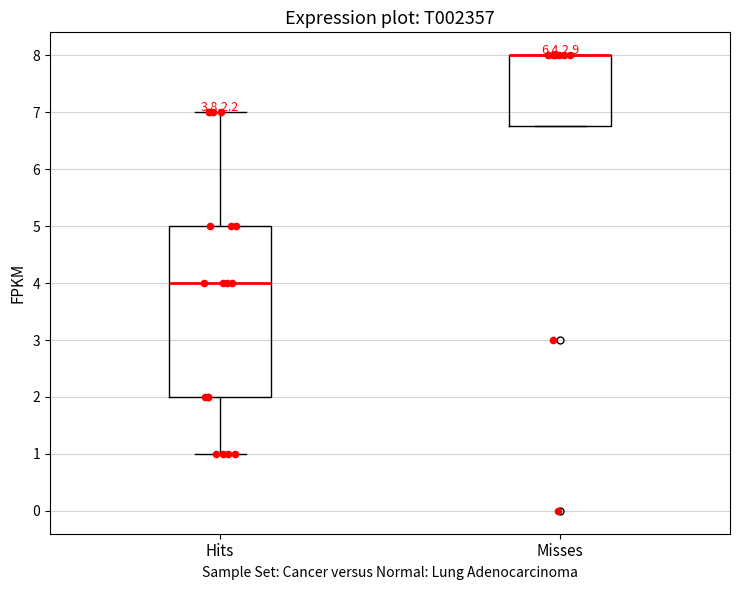

Reading left to right, read every box against the y-axis: the position of its median line, the range the box covers, and the ends of its whiskers. The values are not printed on the chart, so give them approximately, as read against the axis.

Hits: median 4.0, box 2.0 to 5.0, whiskers 1.0 to 7.0
Misses: median 8.0 (drawn on the box's upper edge), box 6.8 to 8.0, whiskers 6.8 to 8.0